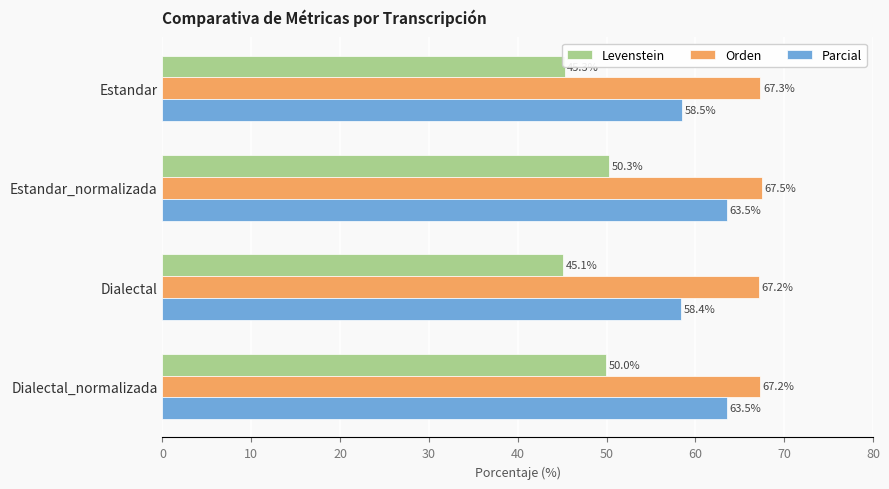

At which label is Levenstein closest to 47?

Estandar